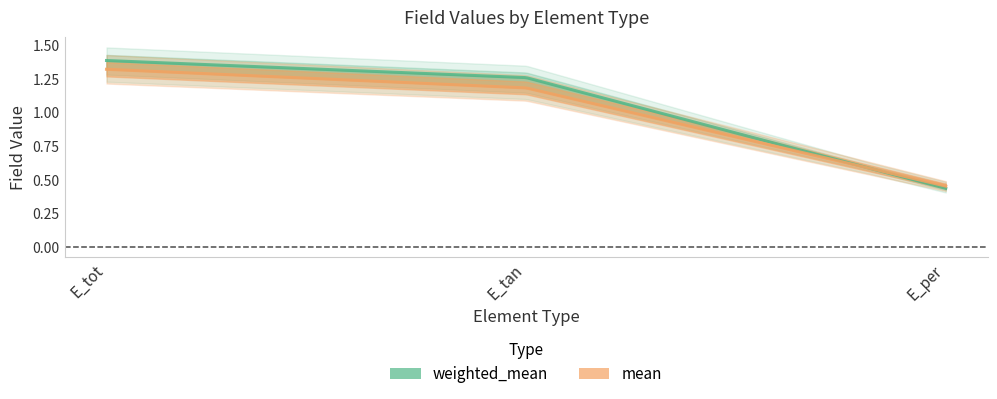

Is it true that mean equals 1.3 at E_tot?

True